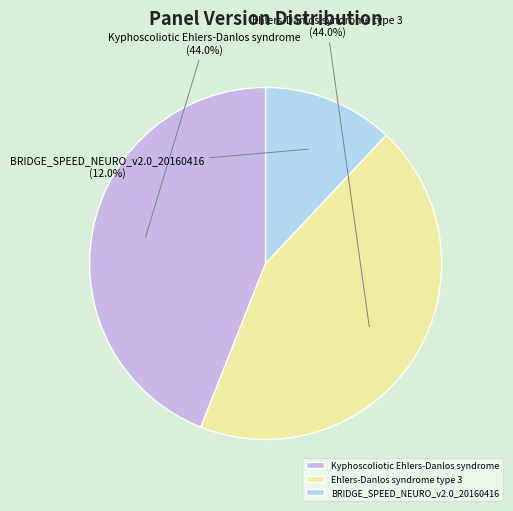

Does any single category account for the majority?

No